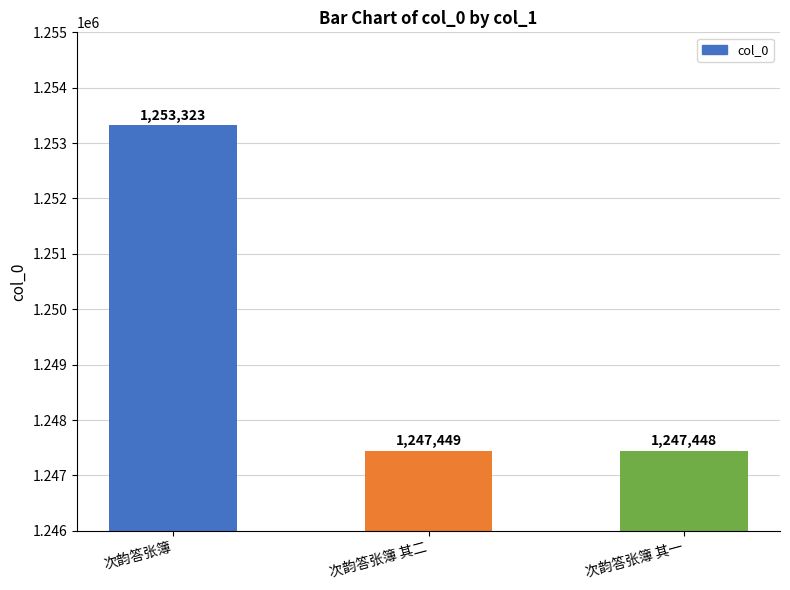

True or false: the data shows 1253323 at 次韵答张簿.

True